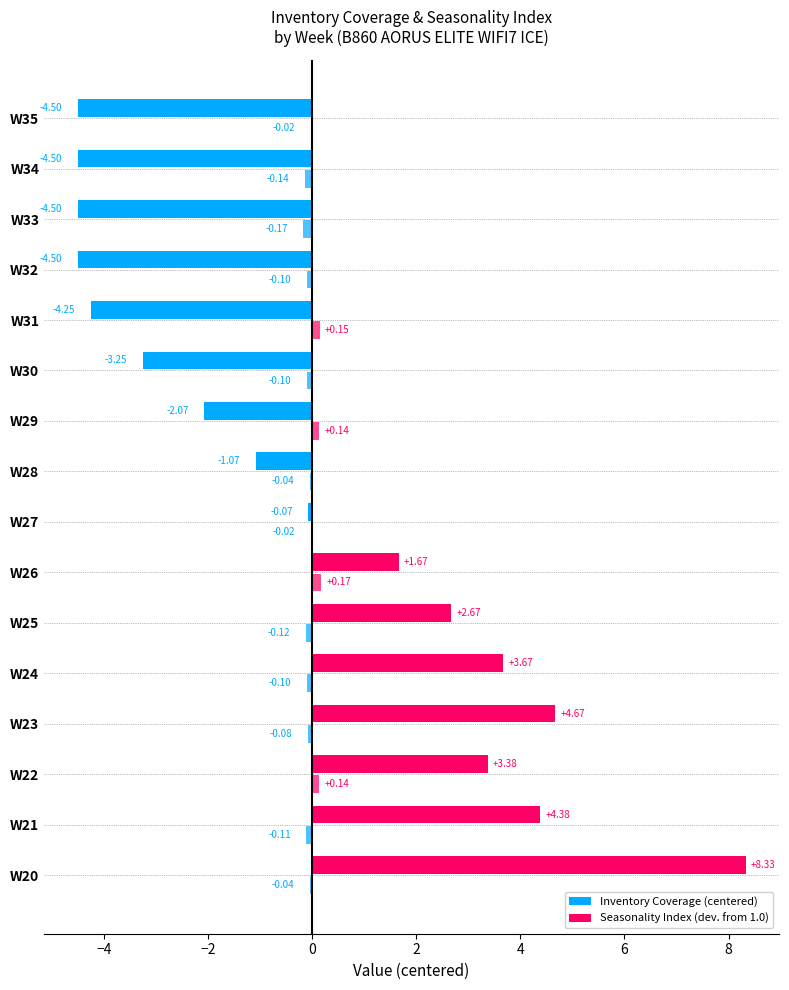

What are all the series names shown in the legend?

Inventory Coverage, Seasonality Index